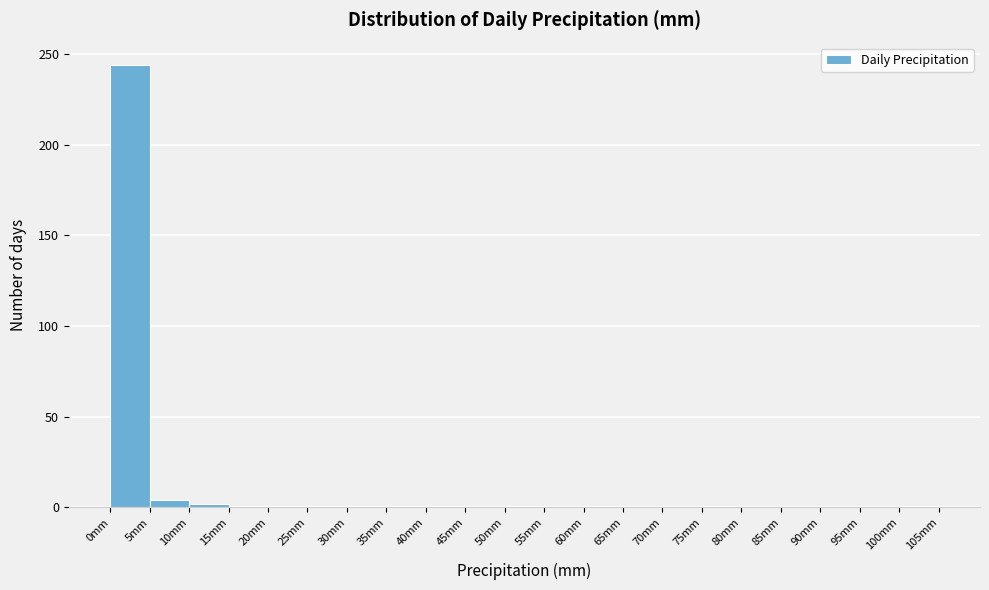

What is the height of the bar covering 0 to 5 on the x-axis? The values are not printed on the chart, so give them approximately, as read against the axis.

245